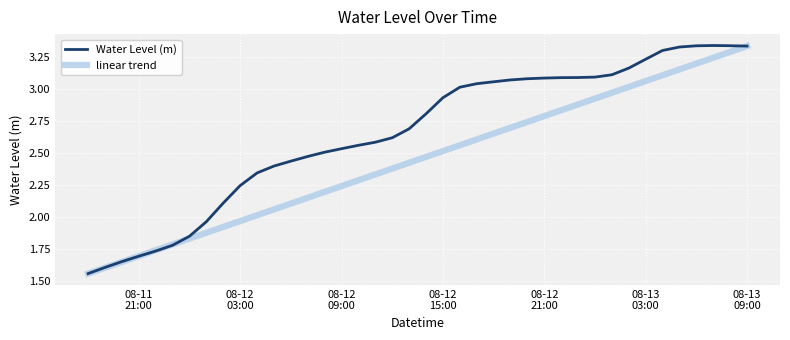

At how many categories does at least one series exceed 2?

32